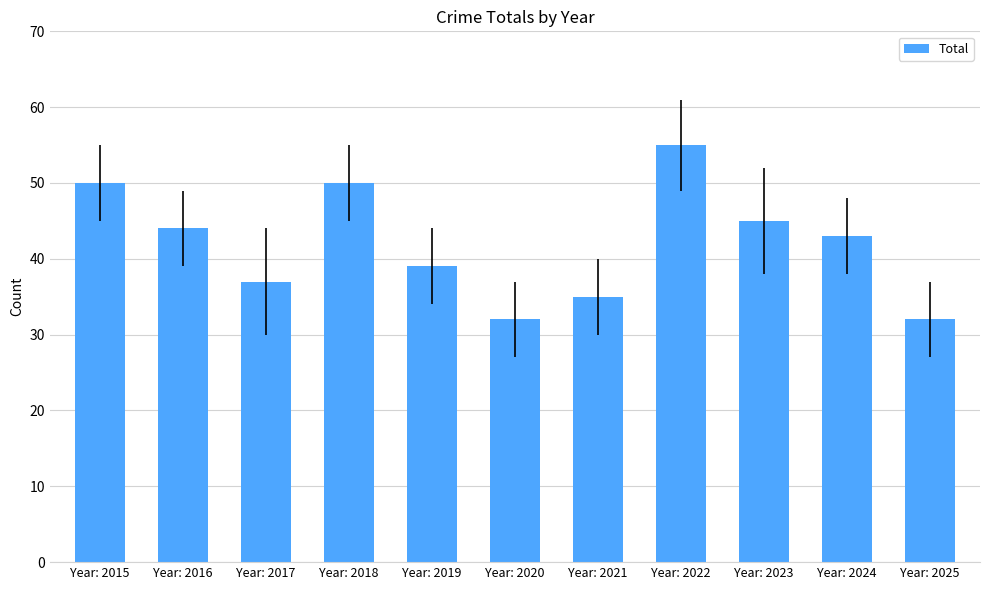

What is the change in value from Year: 2022 to Year: 2025?

-23